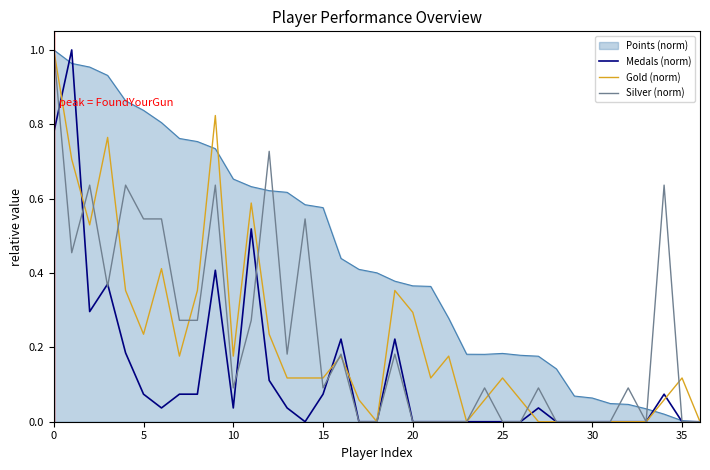

Which series has the largest total across all categories?

Points (norm)